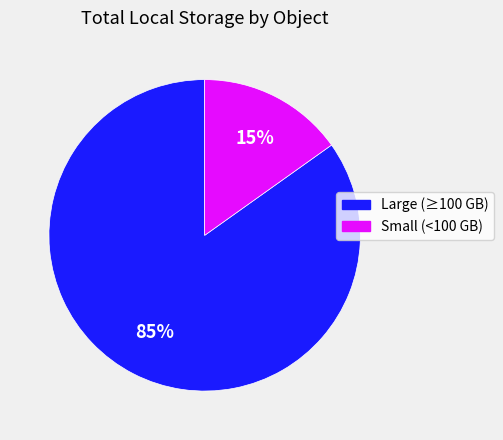

Count the number of slices in the pie.

2